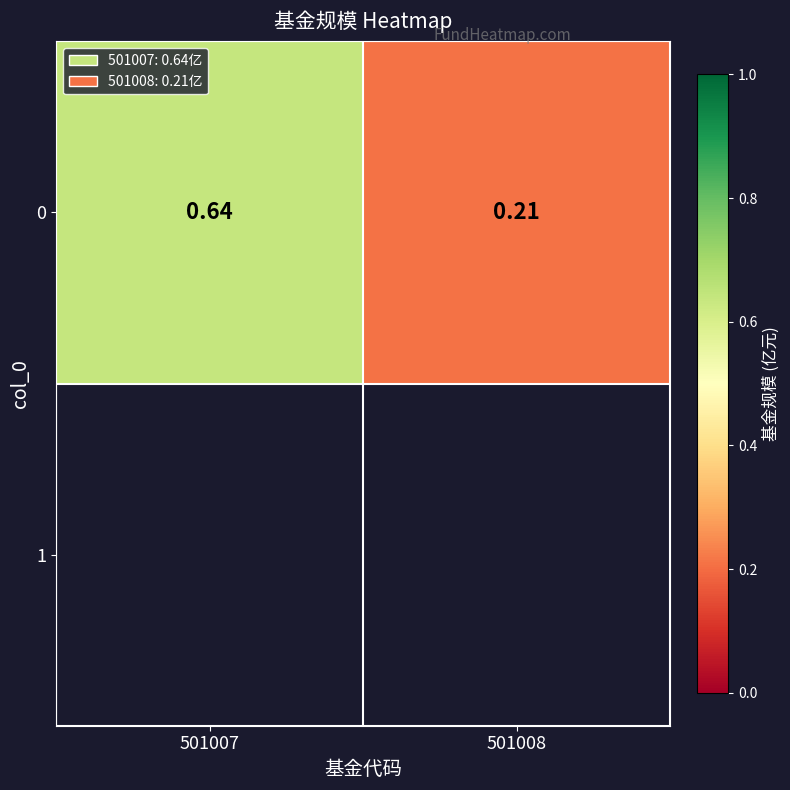

Reading left to right, list all the values displayed in this chart.

501007=0.6	501008=0.2